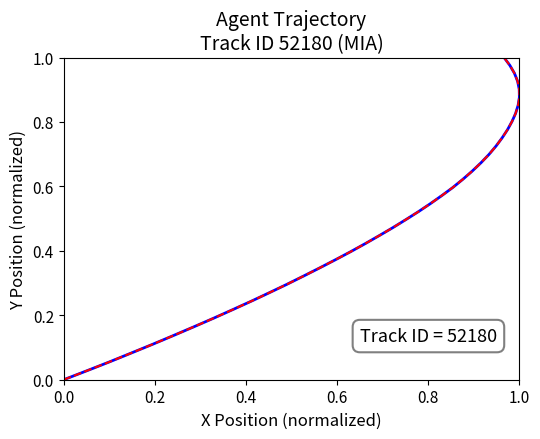

What is the value of the Trajectory point at the 25th from the left?

0.6